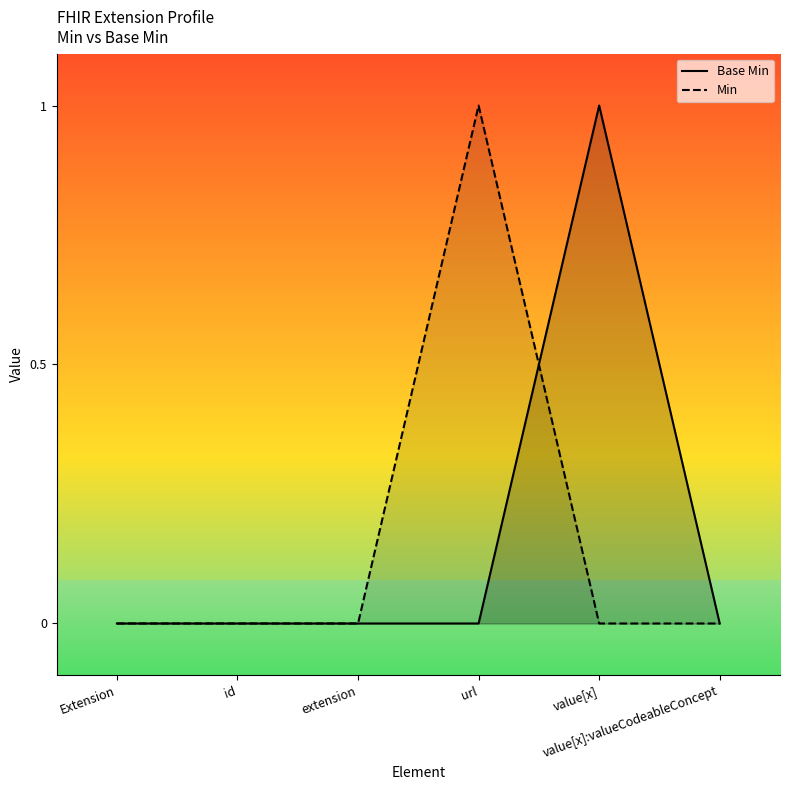

Reading left to right, what are all the values shown in this chart?

Base Min: 0	0	0	0	1	0
Min: 0	0	0	1	0	0